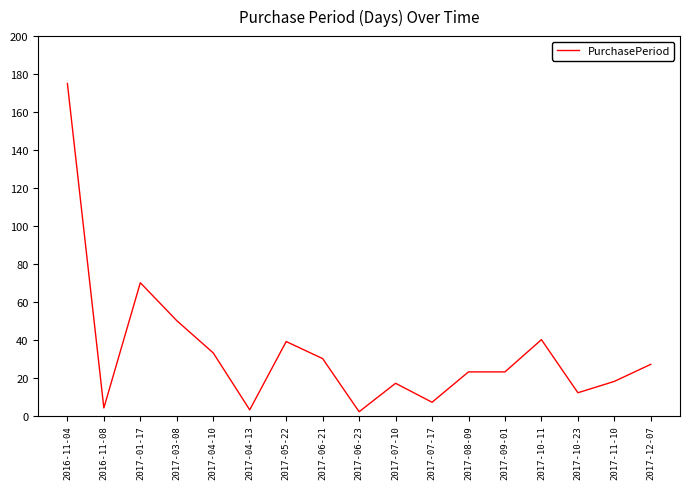

What position from the left is 2017-04-10?

5